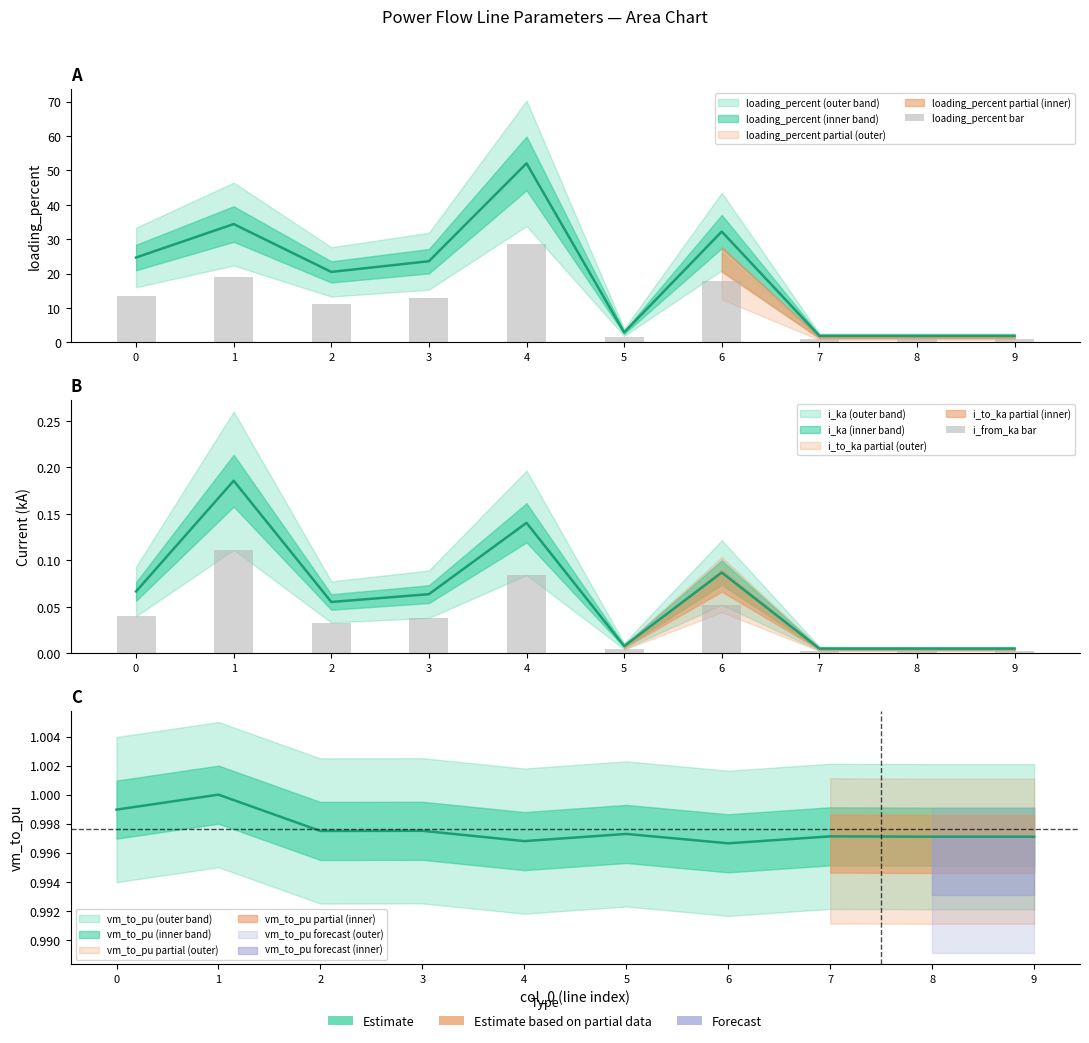

Which series has the largest total across all categories?

loading_percent bar